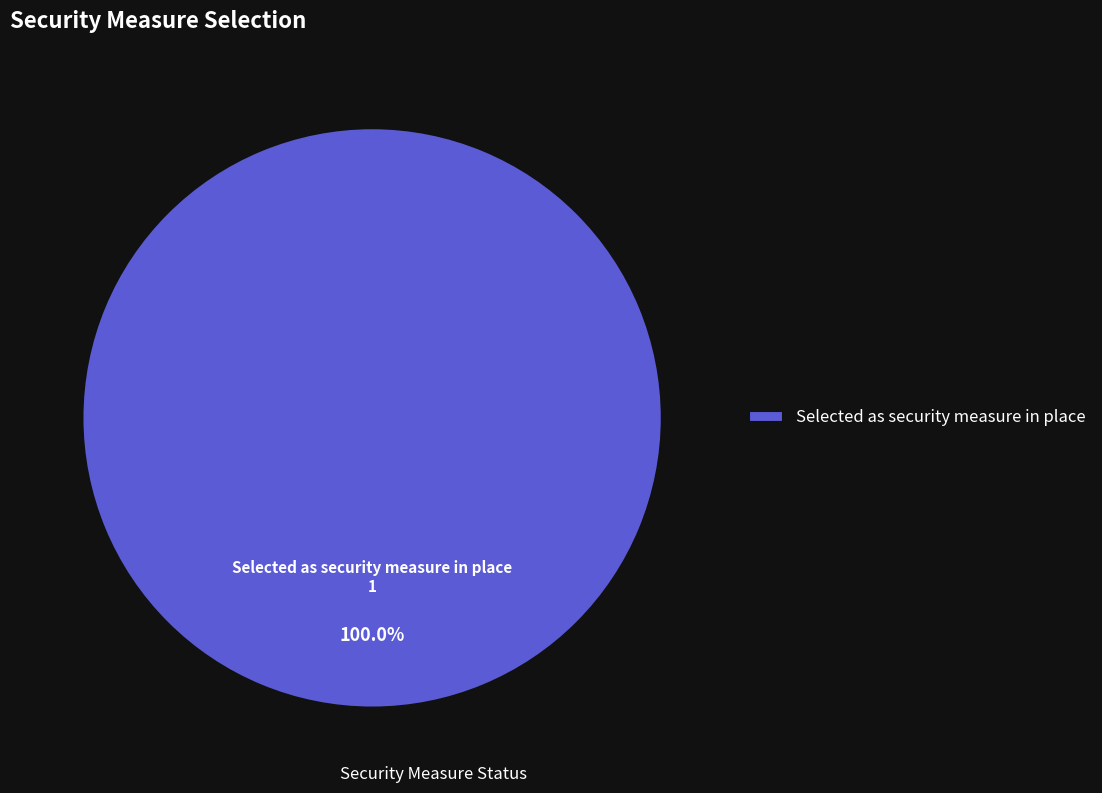

Is there a majority slice in this chart?

Yes